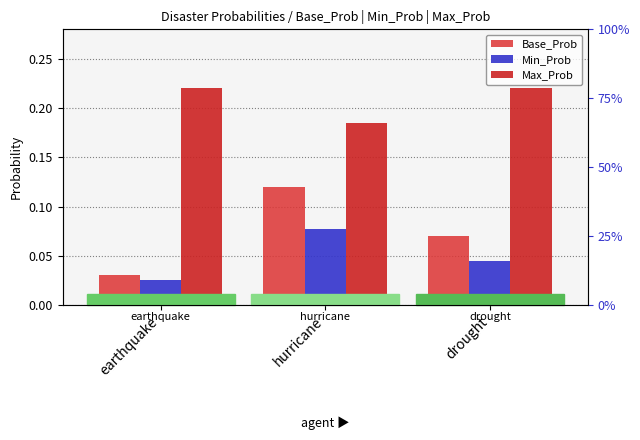

Rank the categories by Base_Prob value from lowest to highest.

earthquake, drought, hurricane